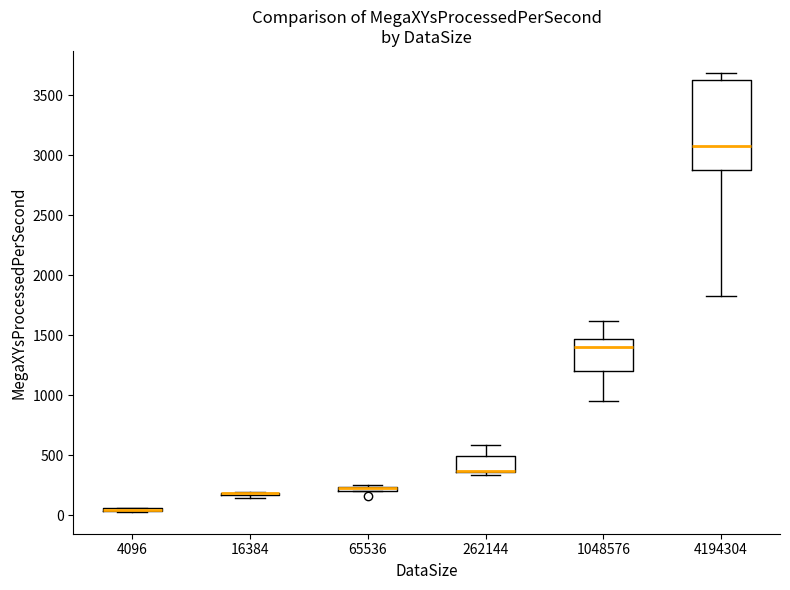

Comparing the boxes themselves (not the whiskers), which one is the tallest?

4194304